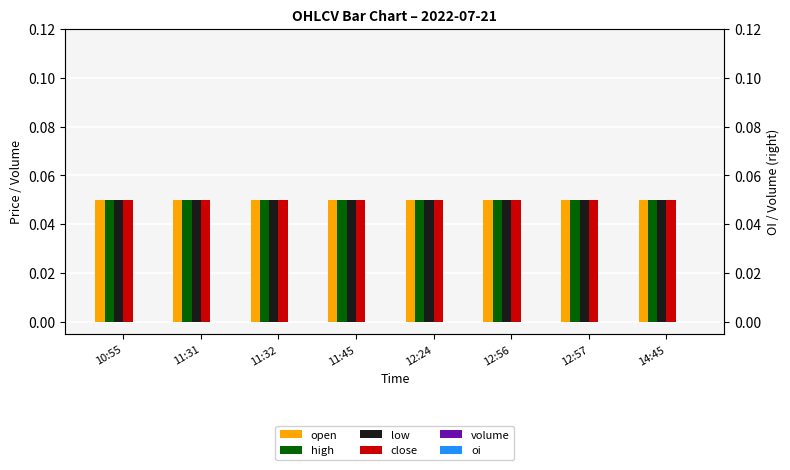

Which series has the widest spread of values?

open